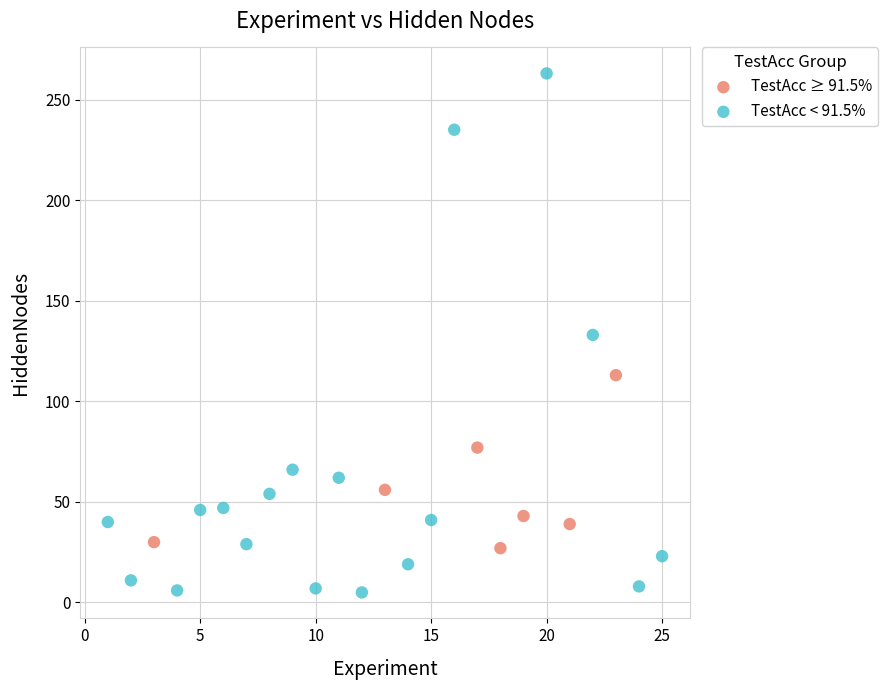

Which series contains the lowest Y value?

TestAcc < 91.5%